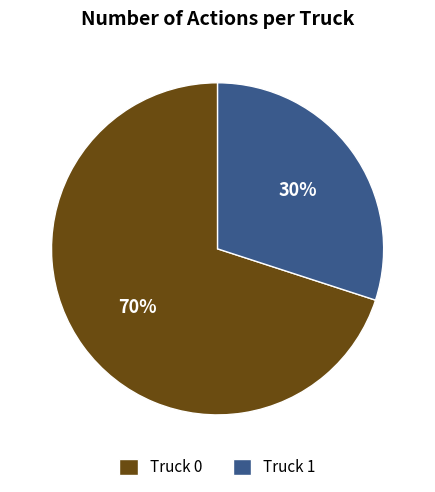

Is the sum of Truck 1 and Truck 0 greater than half?

Yes